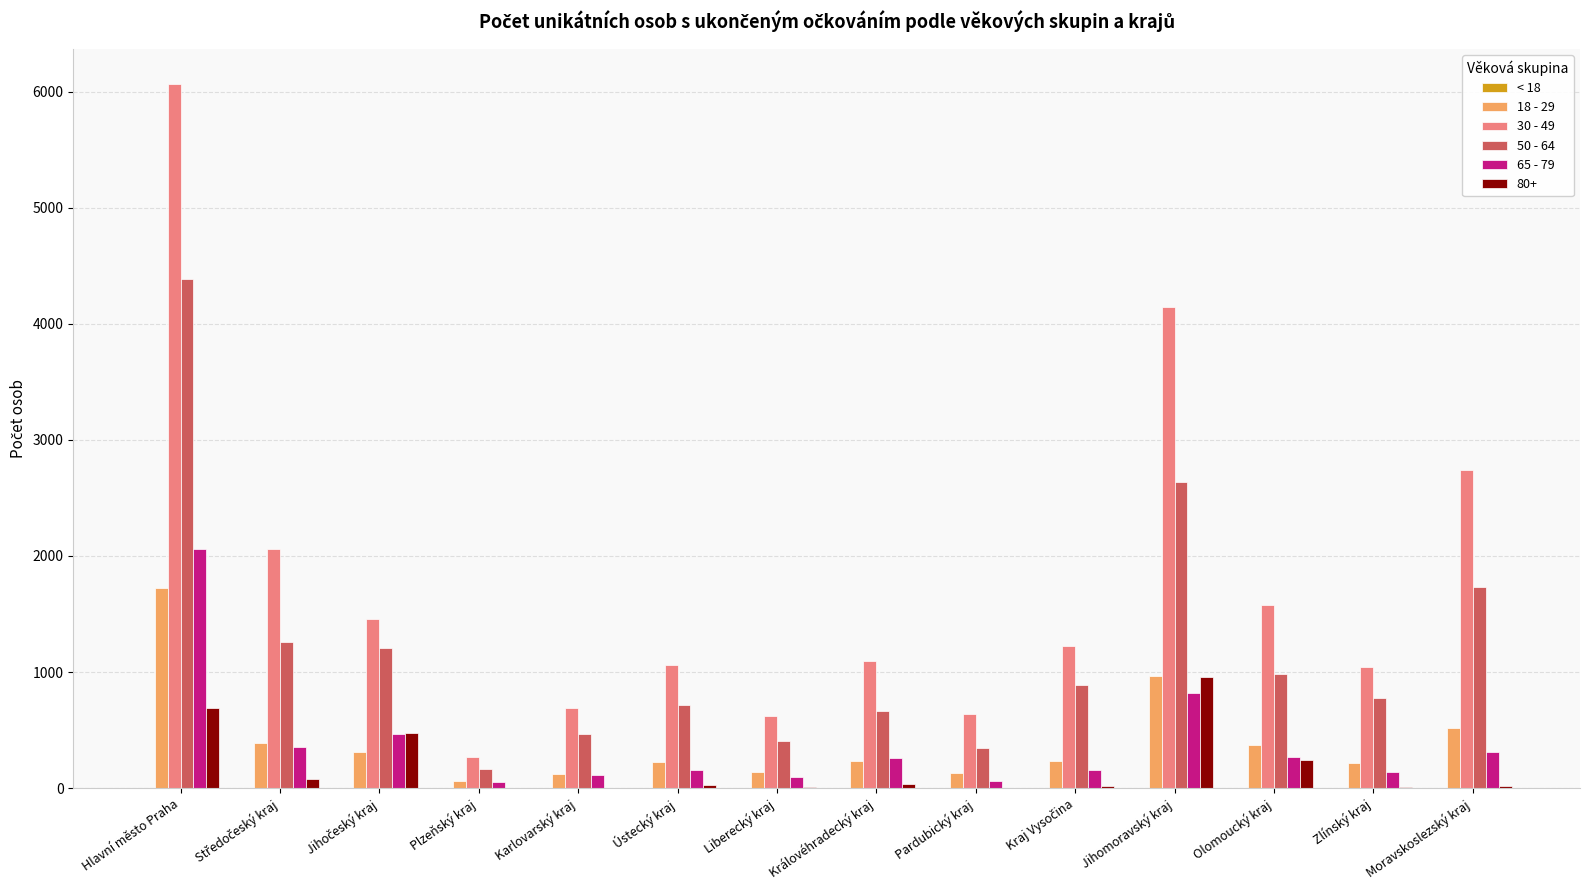

The value of 30 - 49 at Karlovarský kraj is 449. True or false?

False